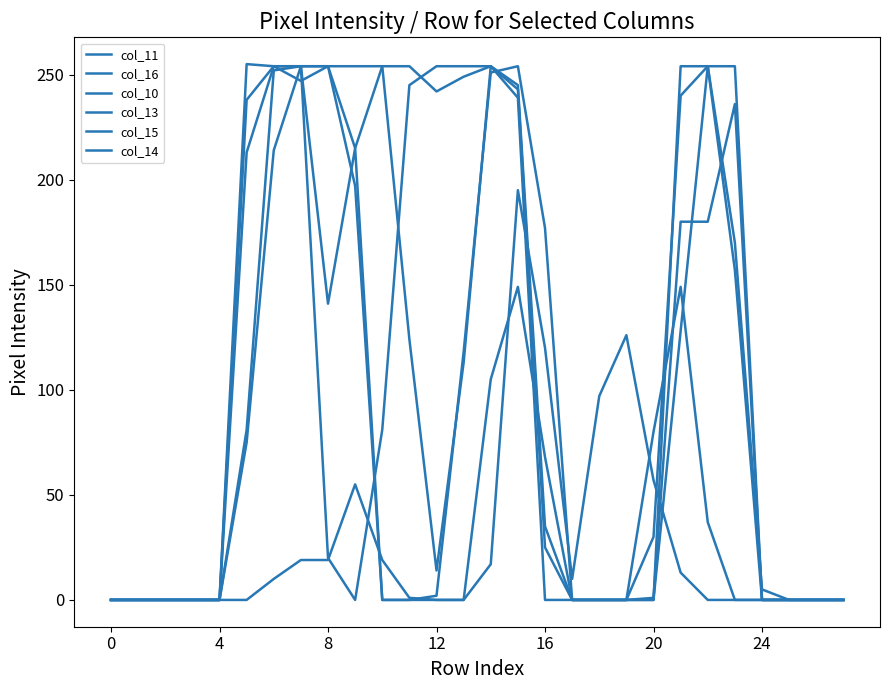

Rank the series by their maximum value, from lowest to highest.

col_16, col_11, col_10, col_15, col_14, col_13